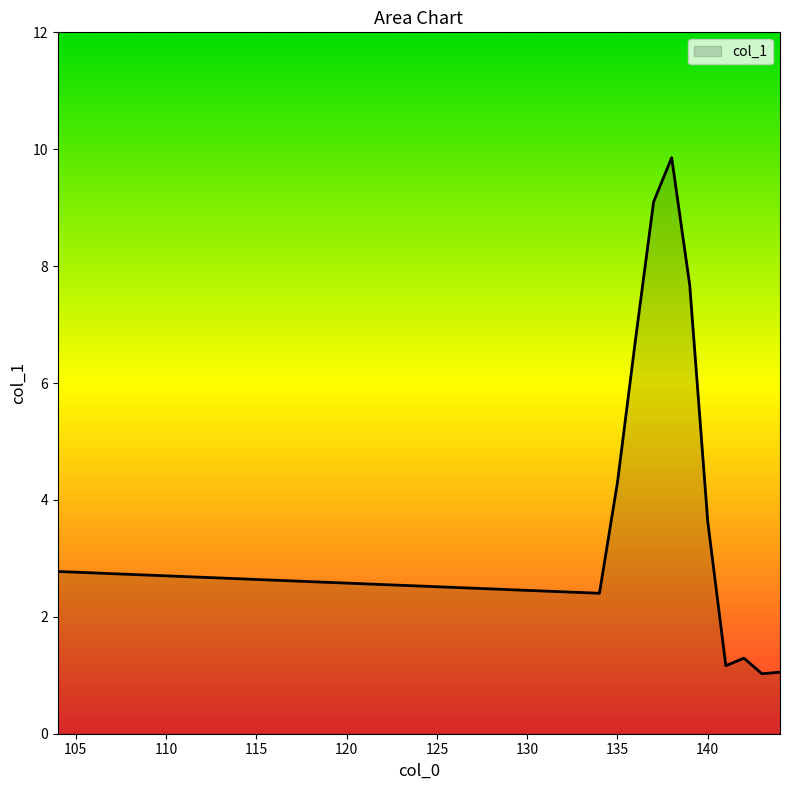

What is the maximum value shown in the chart?

9.9